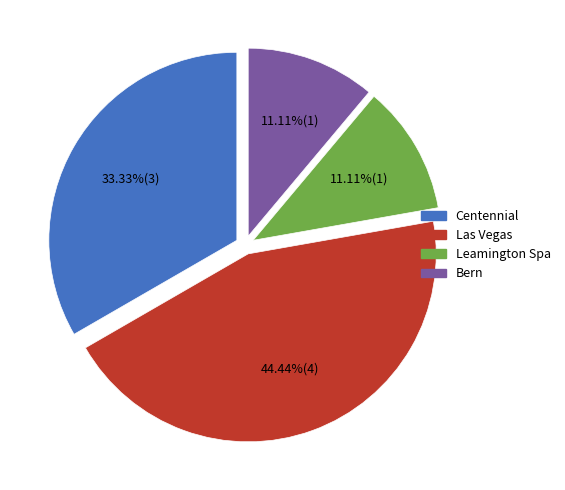

Is Leamington Spa the majority of the pie?

No